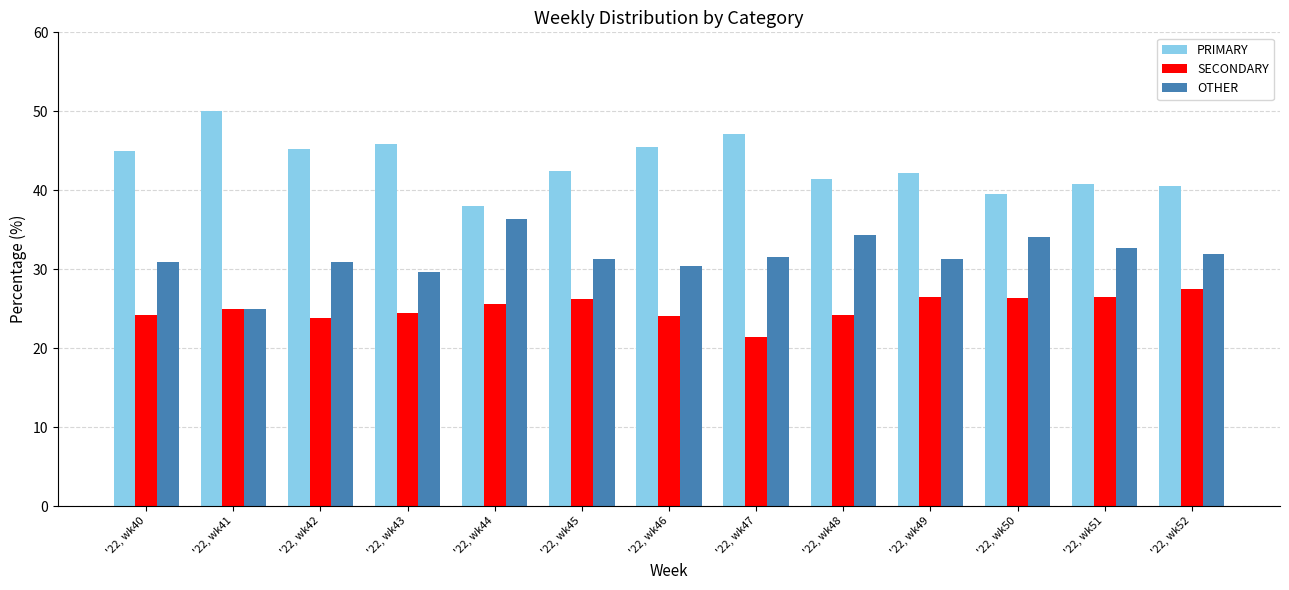

Which category has the highest value in the OTHER series?

'22, wk44